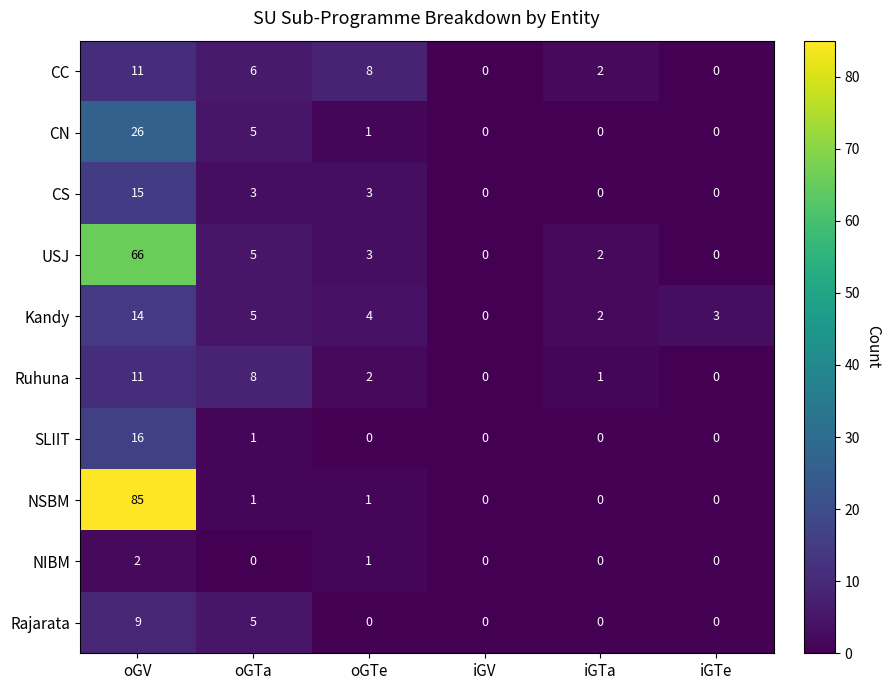

What is the greatest value displayed?

85